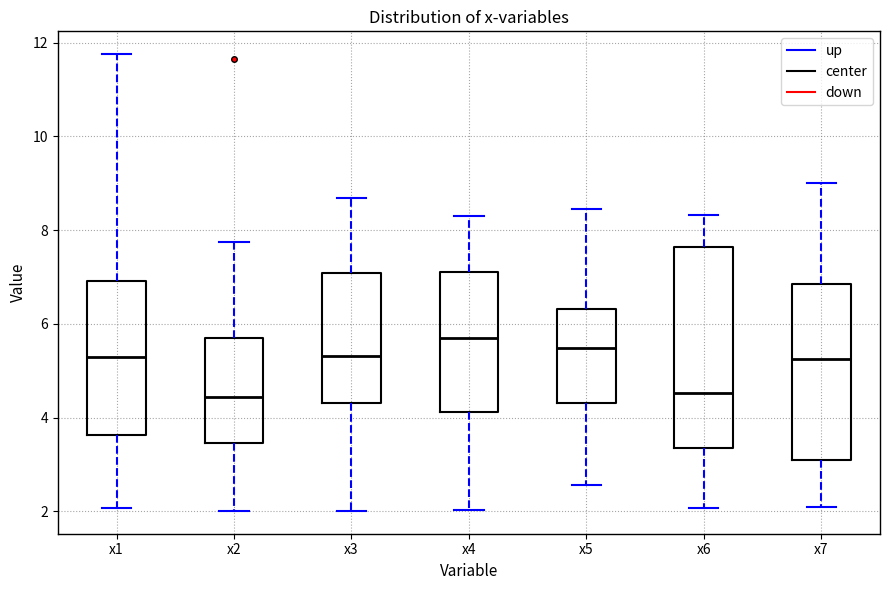

Which box is the tallest, from its lower edge to its upper edge?

x6